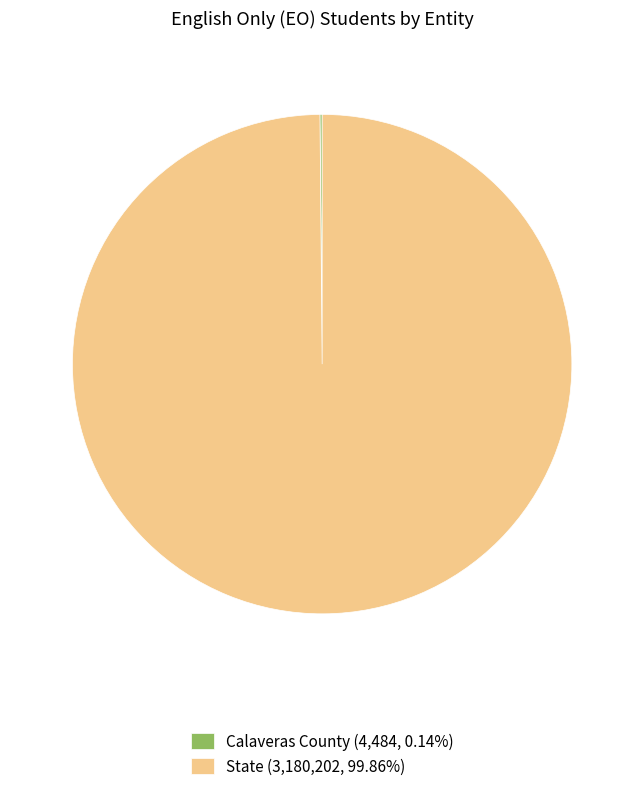

Is there any slice that represents more than half of the pie?

Yes